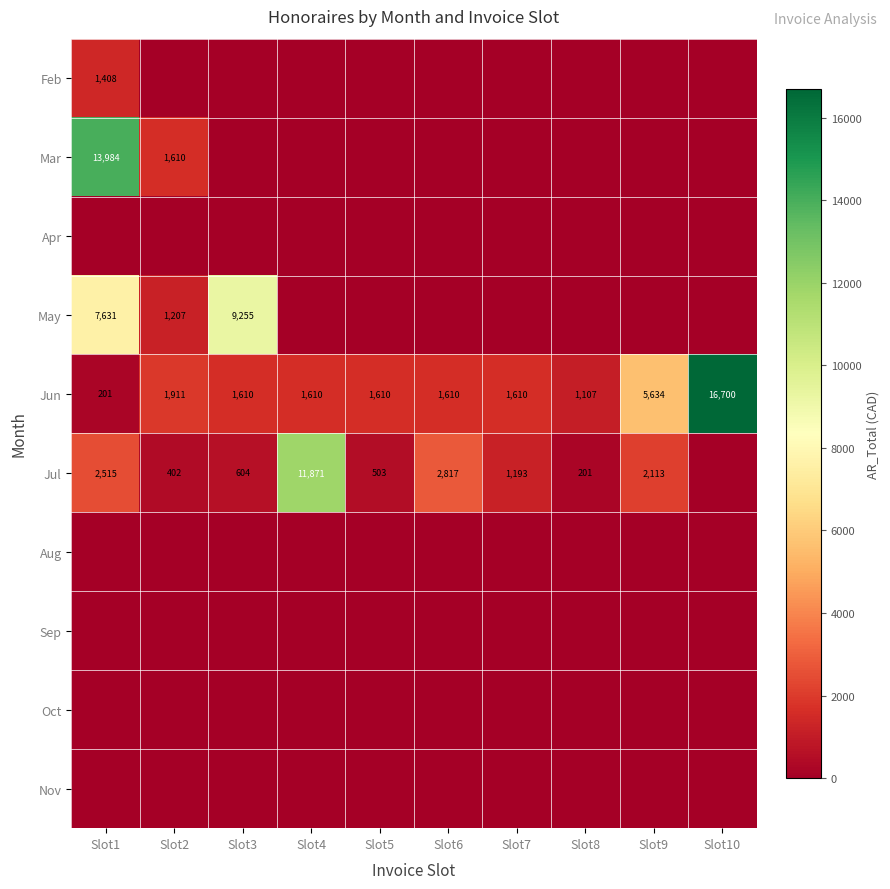

The value of Feb at Slot1 is 2459. True or false?

False